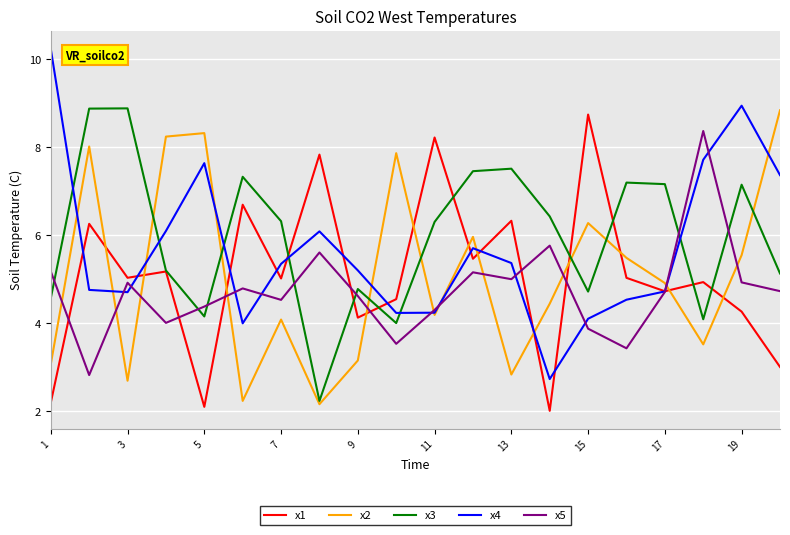

Which series ends up on top after the final intersection of x3 and x5?

x3